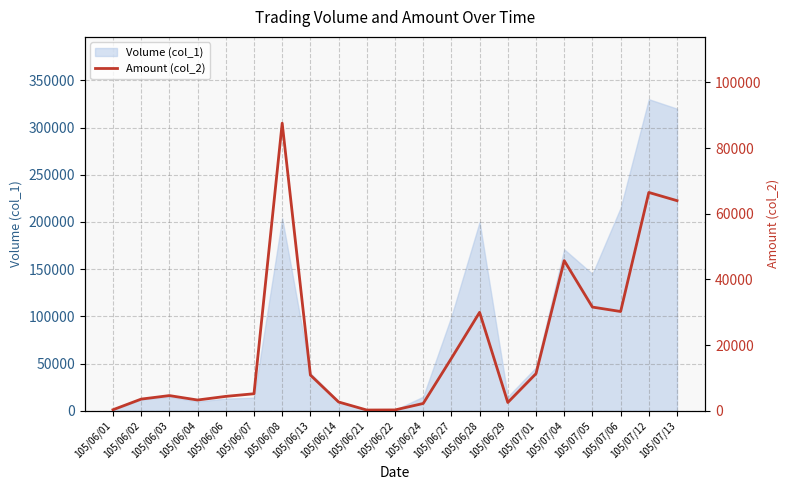

At which label does the data first exceed 5210?

105/06/08